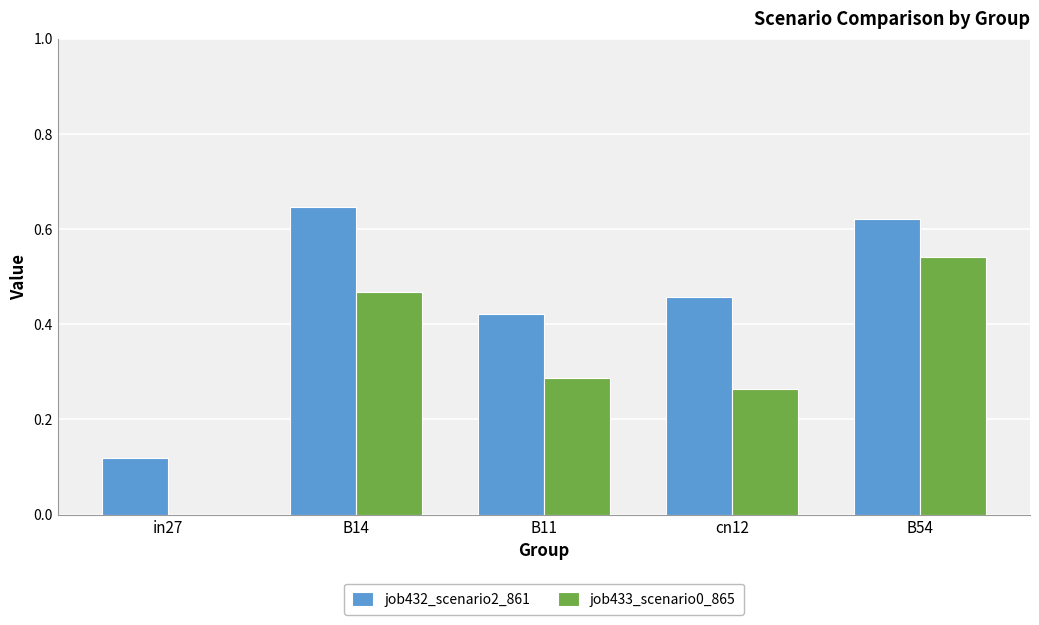

At which category is the sum across all series the highest?

B54